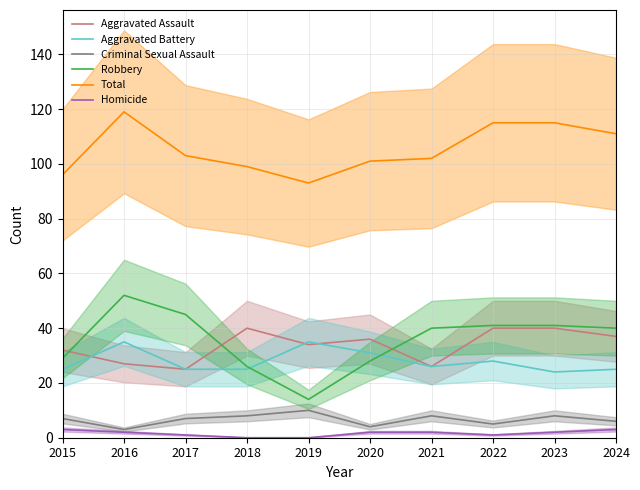

The value of Criminal Sexual Assault at 2024 is 6. True or false?

True